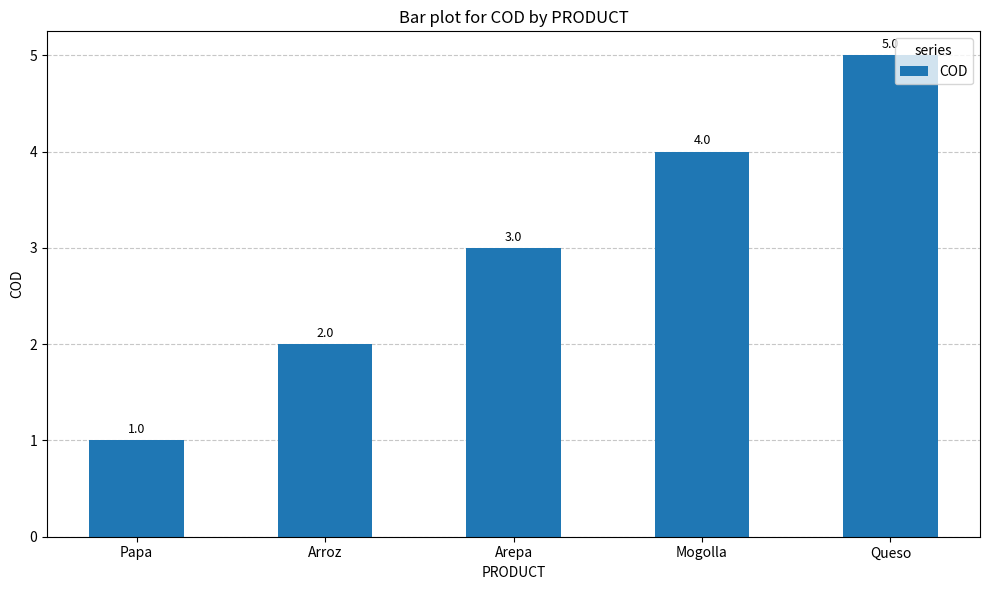

Which has a higher value, Mogolla or Arepa?

Mogolla